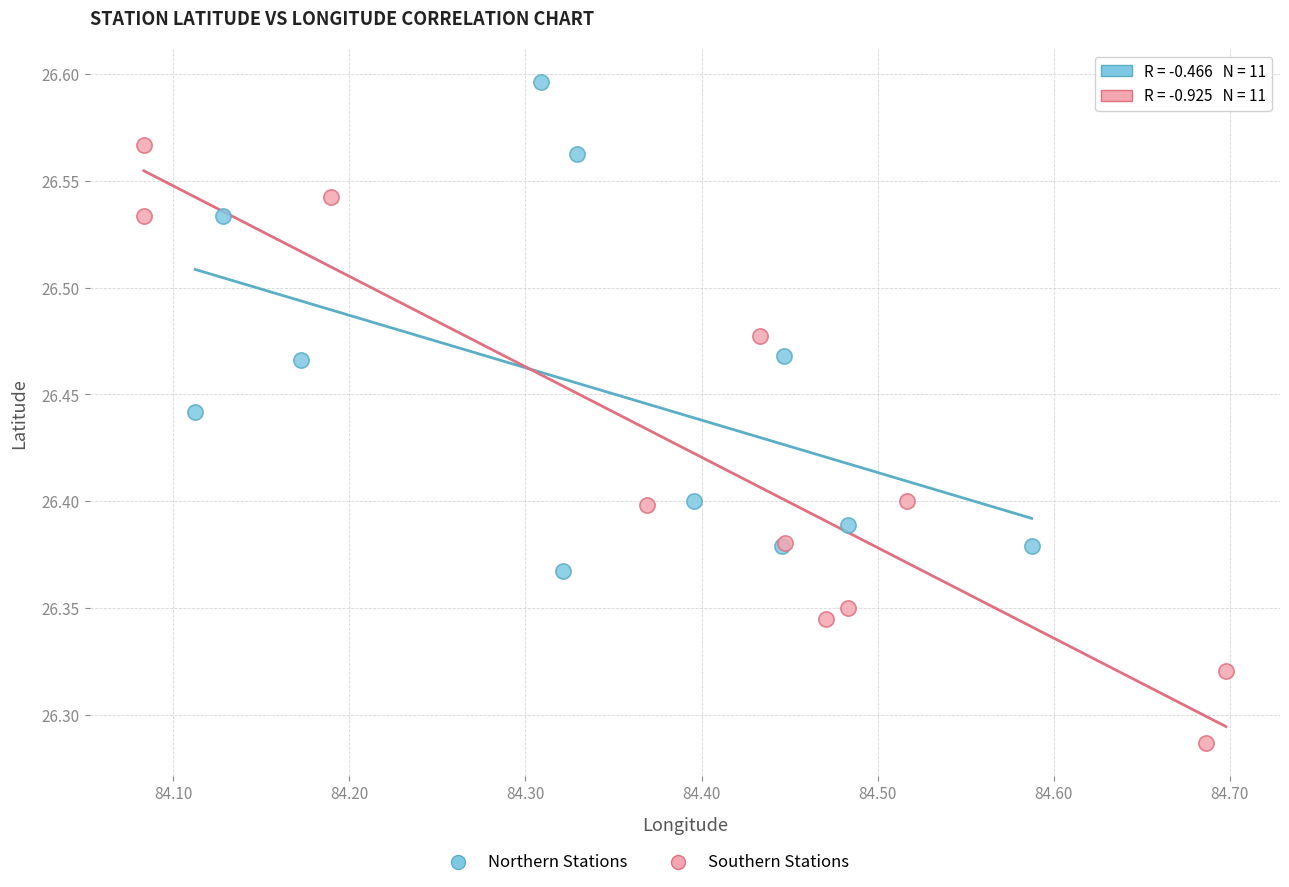

Which series contains the lowest Y value?

Southern Stations